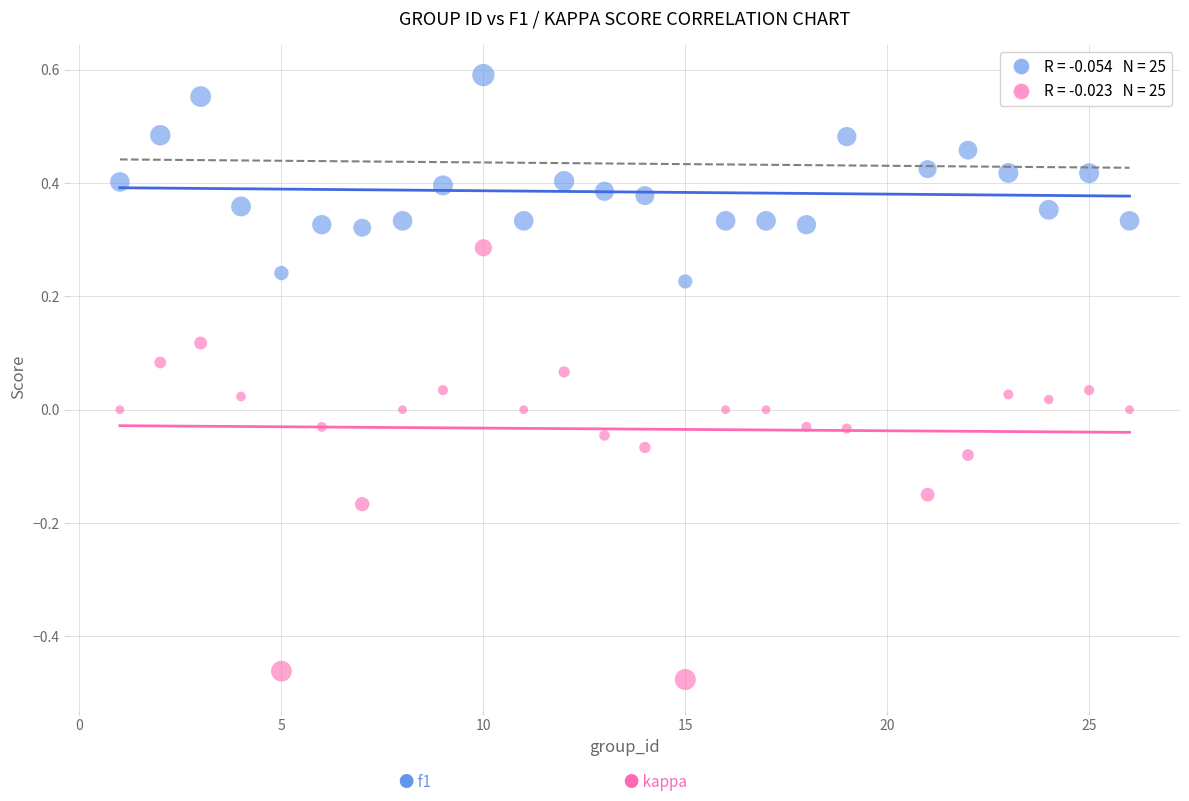

Across all data points, what is the range of Y values (max minus min)?

1.1